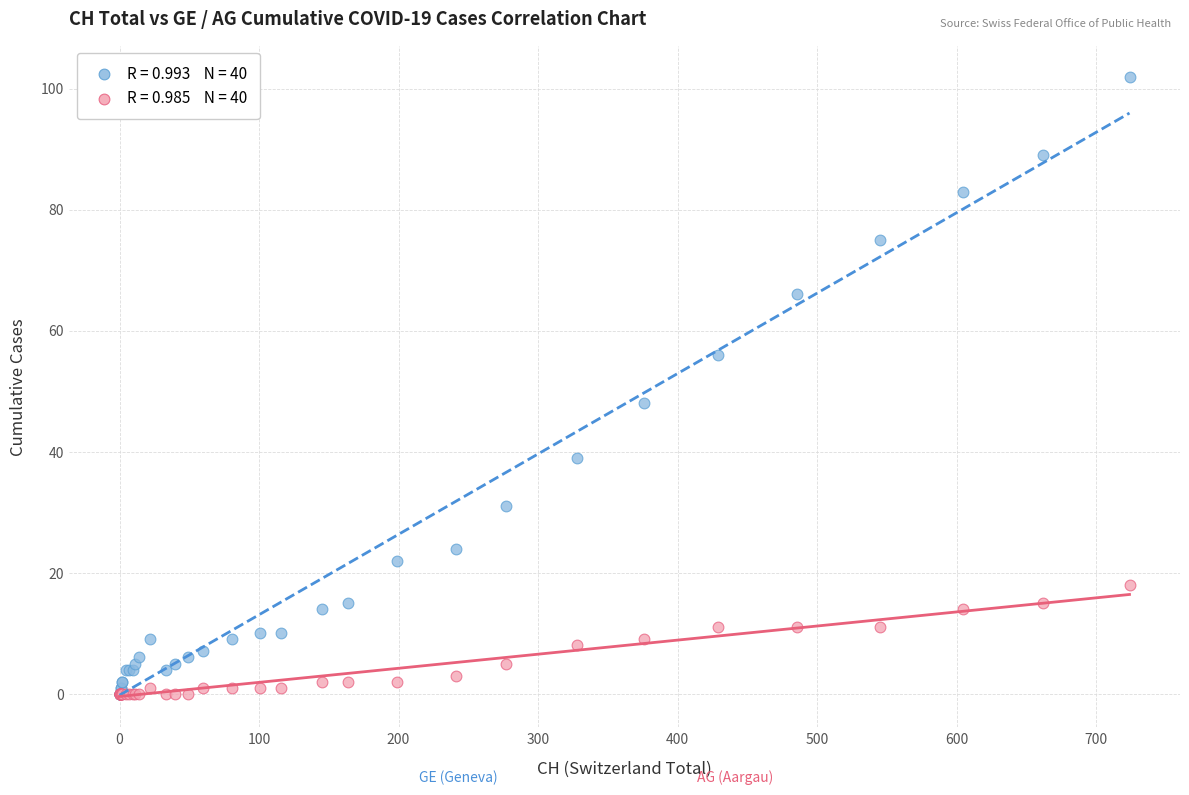

Across all series, what Y value is closest to 51?

48